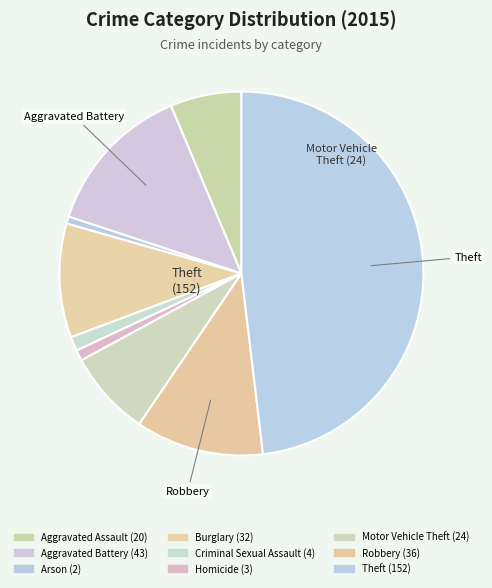

How many segments does this pie chart have?

9